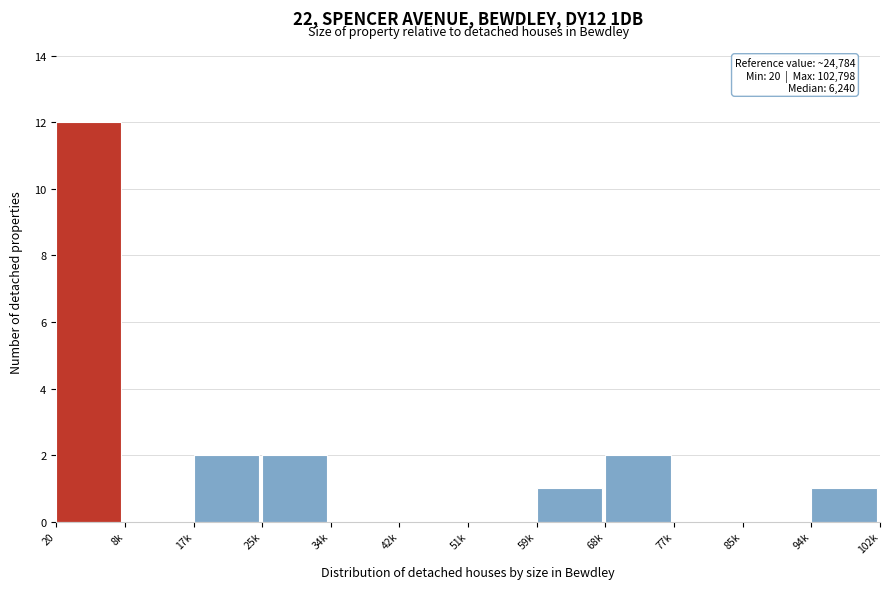

Reading left to right, extract all data points from this chart.

20=12	8k=0	17k=2	25k=2	34k=0	42k=0	51k=0	59k=1	68k=2	77k=0	85k=0	94k=1